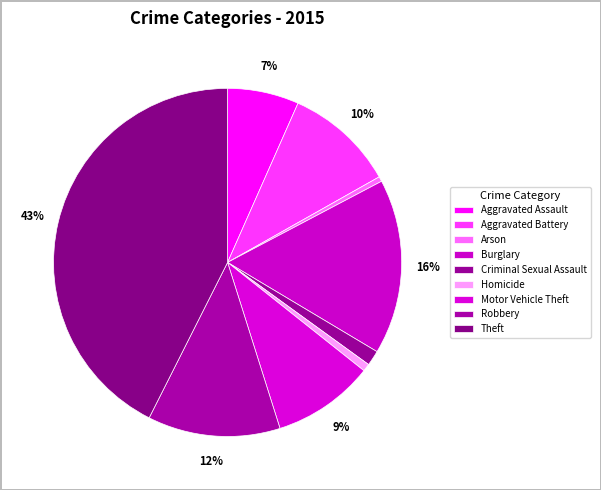

How many slices are in this pie chart?

9